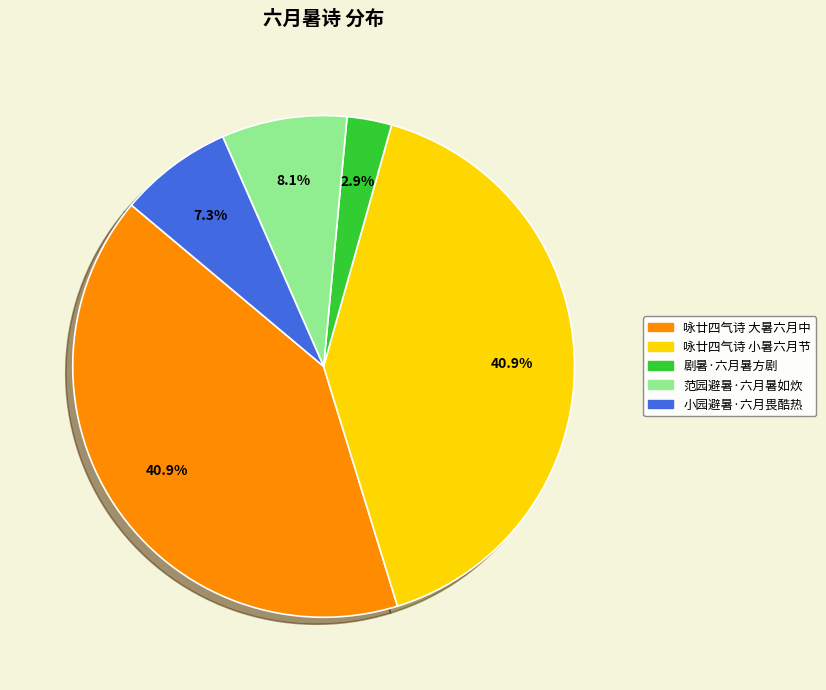

Which slice is the smallest?

剧暑·六月暑方剧